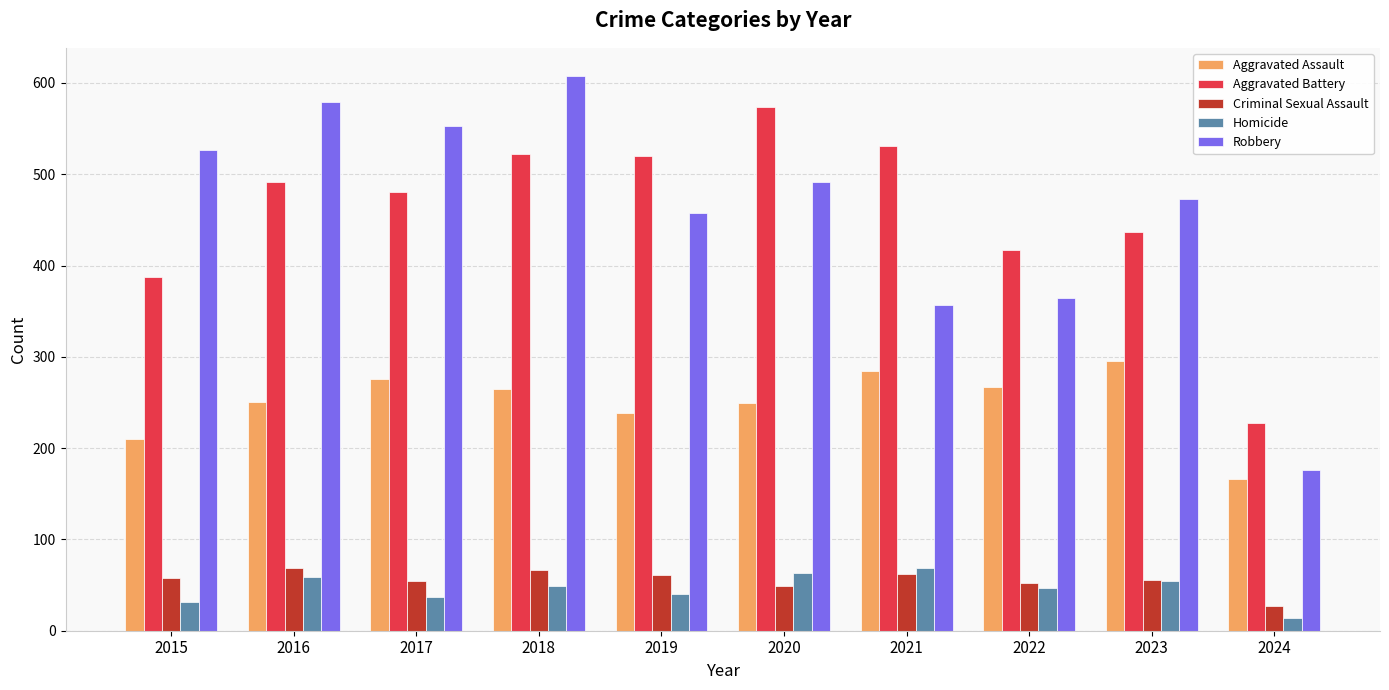

Which category has the highest value across all series?

2018